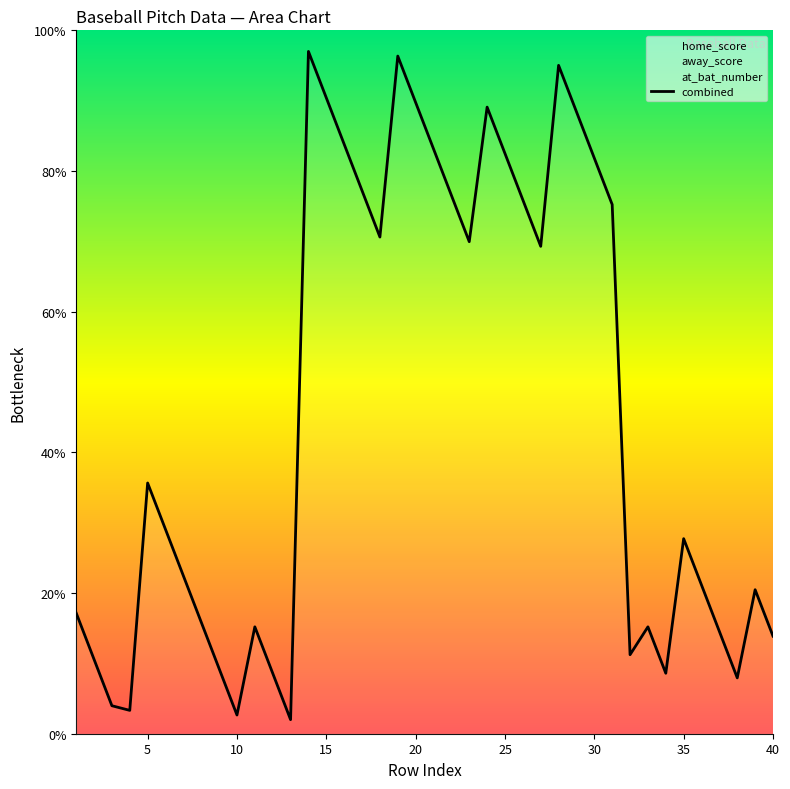

The combined series shows 2.7 at 10. True or false?

True